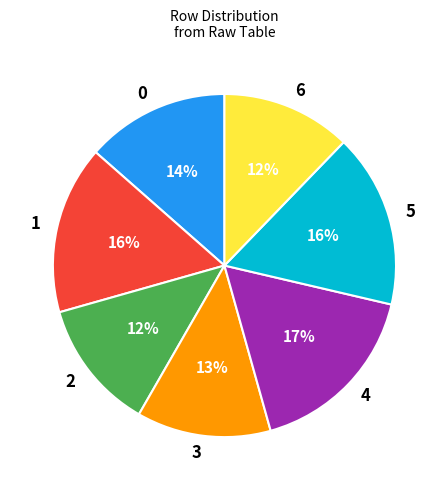

True or false: 5 accounts for 16% of the total.

True